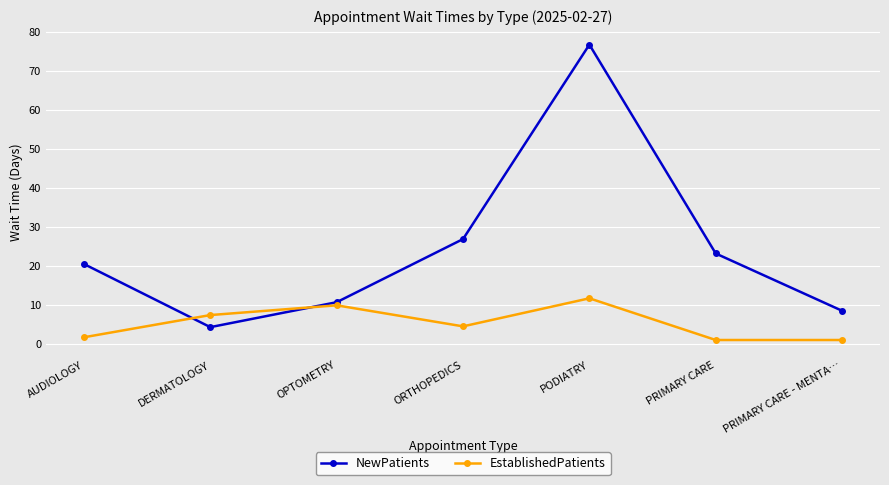

The EstablishedPatients series shows 11.7 at PODIATRY. True or false?

True